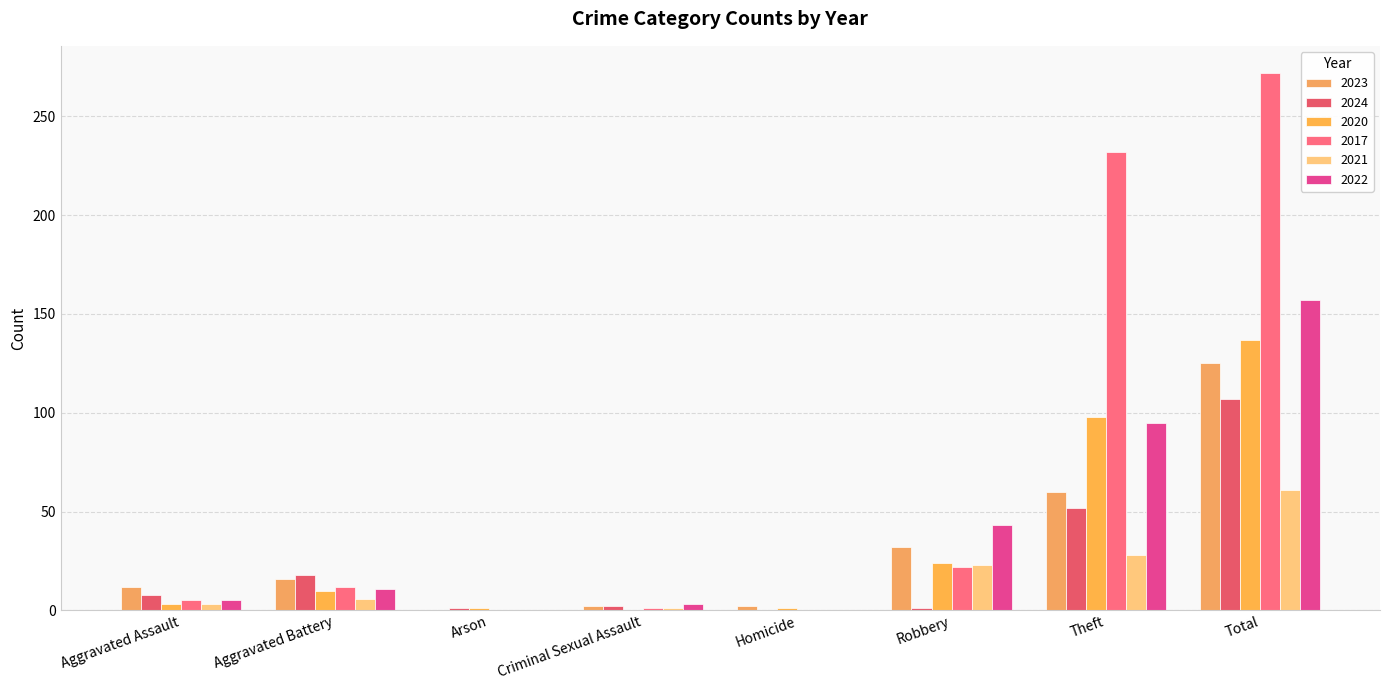

Which has a higher value, Homicide or Robbery?

Robbery